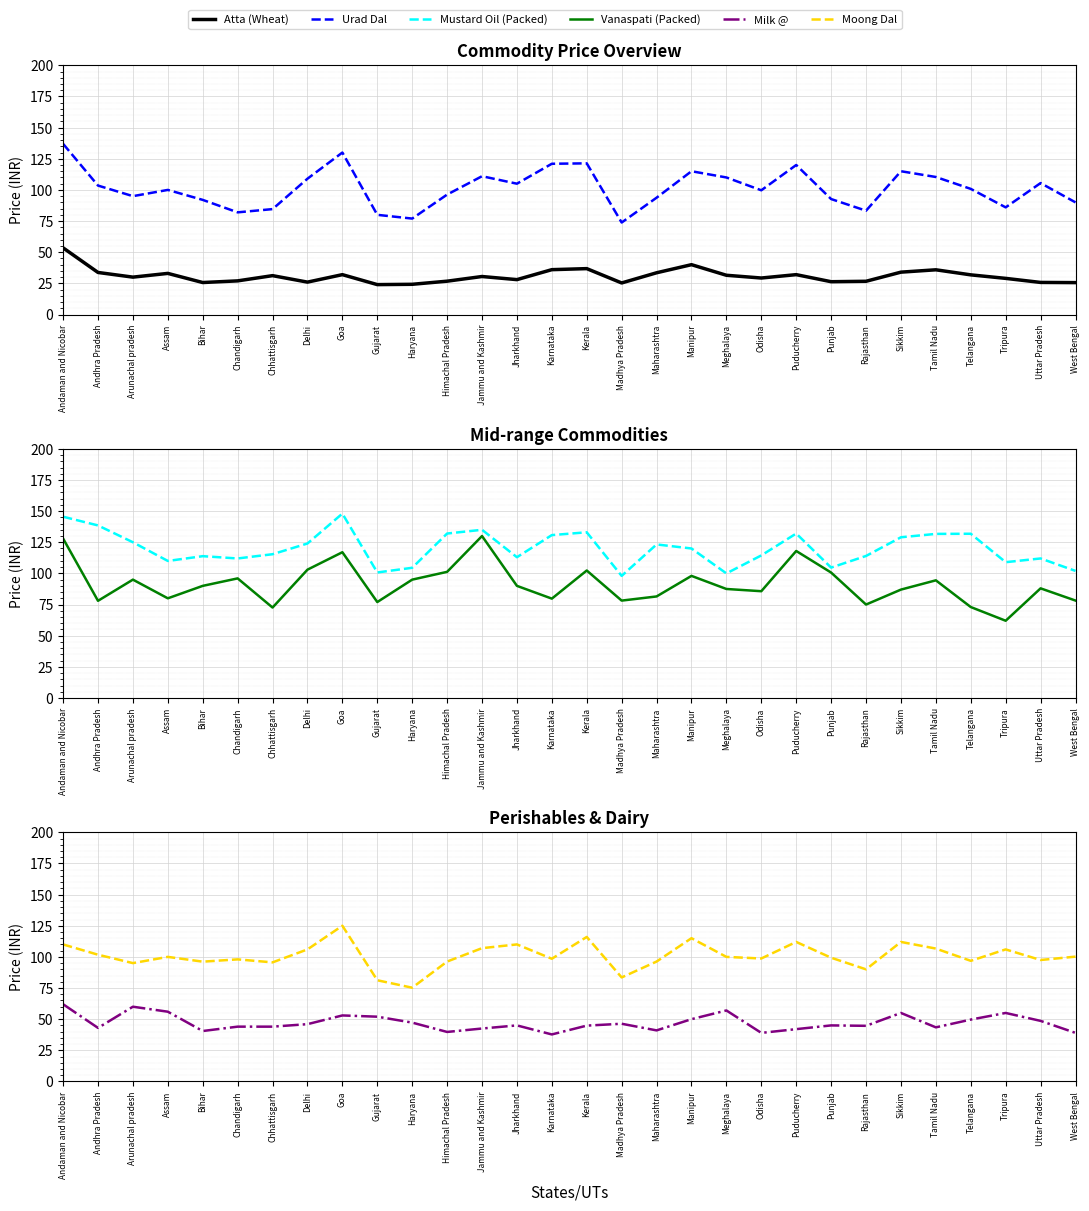

The Atta (Wheat) series shows 95.9 at Andaman and Nicobar. True or false?

False